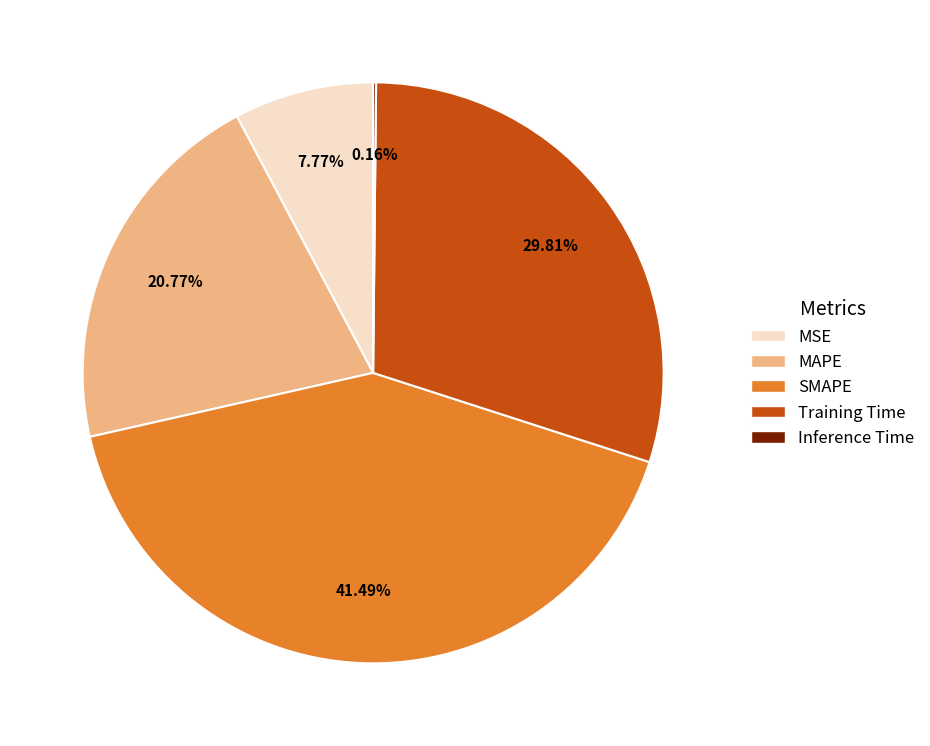

To the nearest percent, what is the difference between the largest and smallest slice percentages?

41%